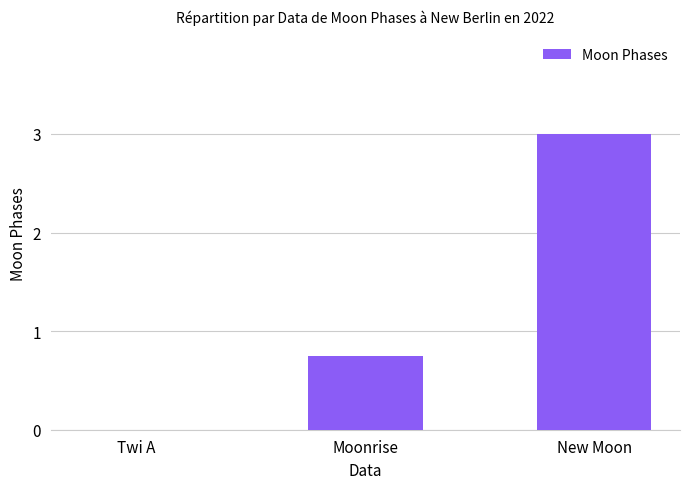

How many values are above zero?

2